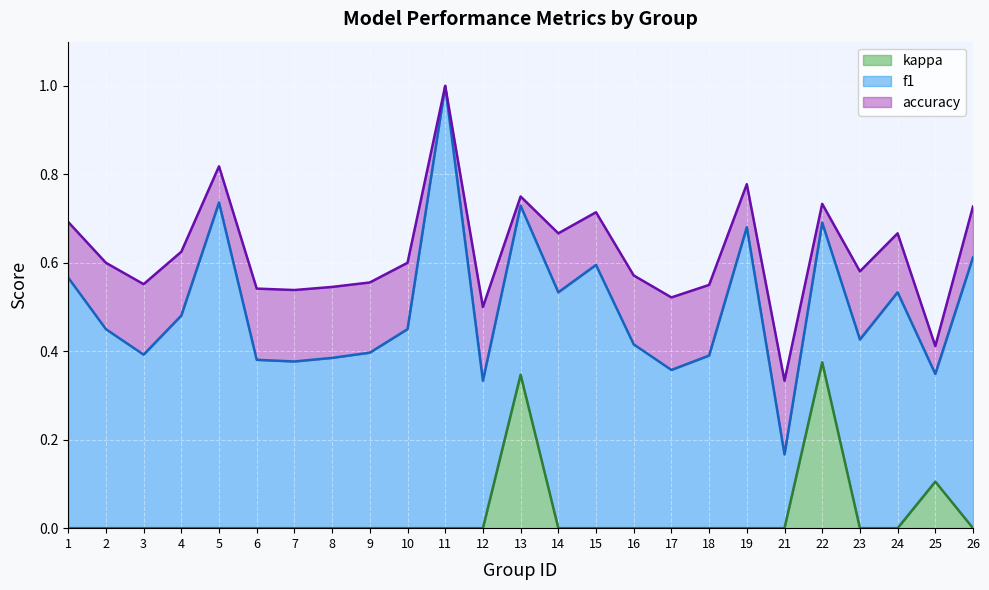

Reading left to right, list all the values displayed in this chart.

f1: 1=0.6	2=0.5	3=0.4	4=0.5	5=0.7	6=0.4	7=0.4	8=0.4	9=0.4	10=0.5	11=1.0	12=0.3	13=0.7	14=0.5	15=0.6	16=0.4	17=0.4	18=0.4	19=0.7	21=0.2	22=0.7	23=0.4	24=0.5	25=0.3	26=0.6
accuracy: 1=0.7	2=0.6	3=0.6	4=0.6	5=0.8	6=0.5	7=0.5	8=0.5	9=0.6	10=0.6	11=1.0	12=0.5	13=0.8	14=0.7	15=0.7	16=0.6	17=0.5	18=0.6	19=0.8	21=0.3	22=0.7	23=0.6	24=0.7	25=0.4	26=0.7
kappa: 1=0.0	2=0.0	3=0.0	4=0.0	5=0.0	6=0.0	7=0.0	8=0.0	9=0.0	10=0.0	11=0.0	12=0.0	13=0.3	14=0.0	15=0.0	16=0.0	17=0.0	18=0.0	19=0.0	21=0.0	22=0.4	23=0.0	24=0.0	25=0.1	26=0.0